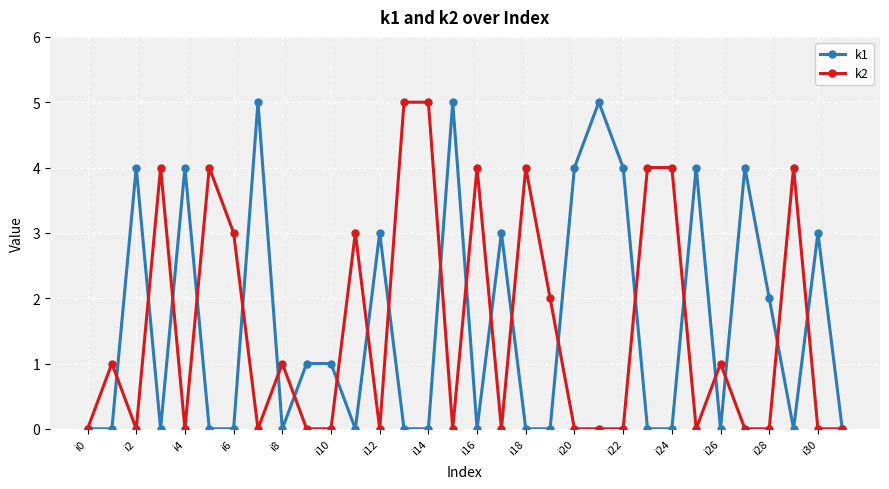

What is the difference between the maximum and minimum values in the k2 series?

5